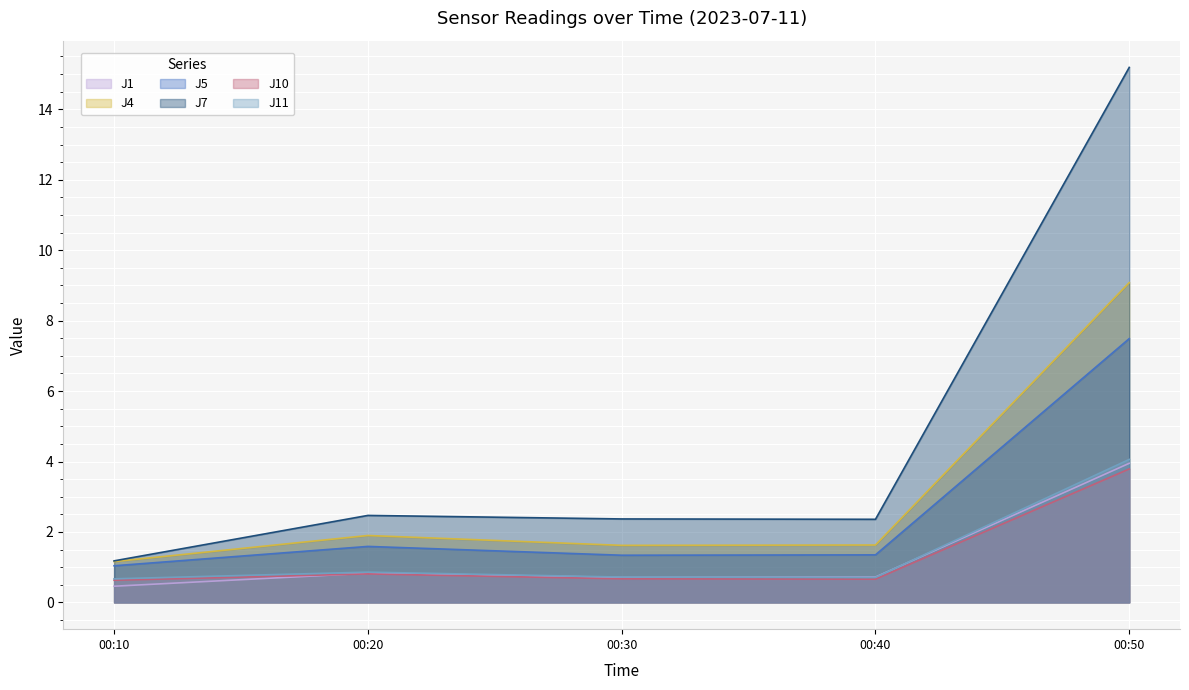

At which category is the sum across all series the highest?

00:50